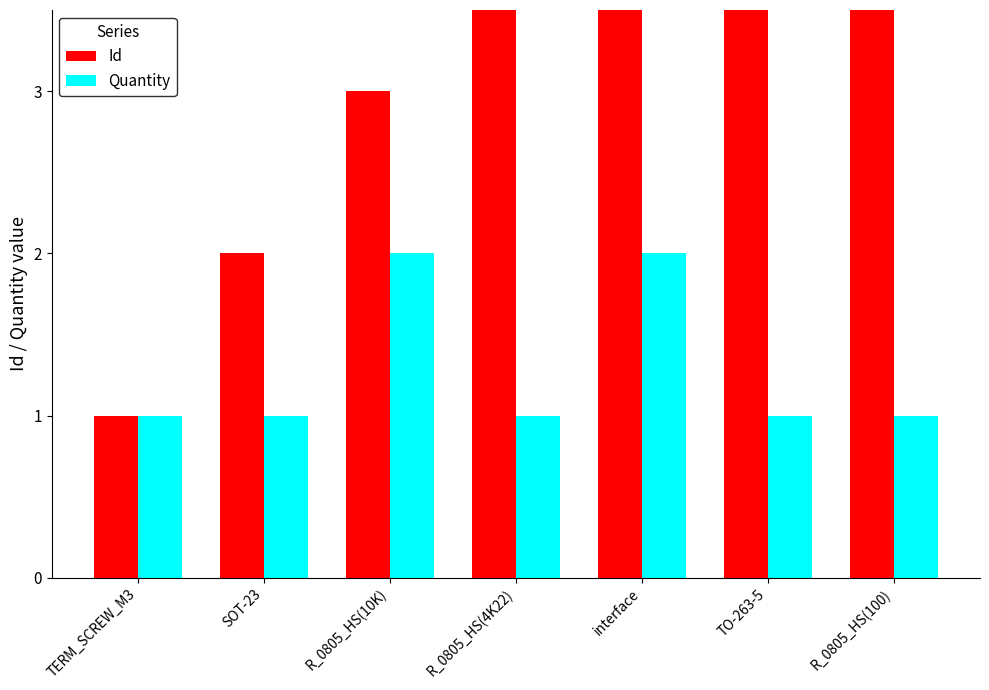

What are all the series names shown in the legend?

Id, Quantity